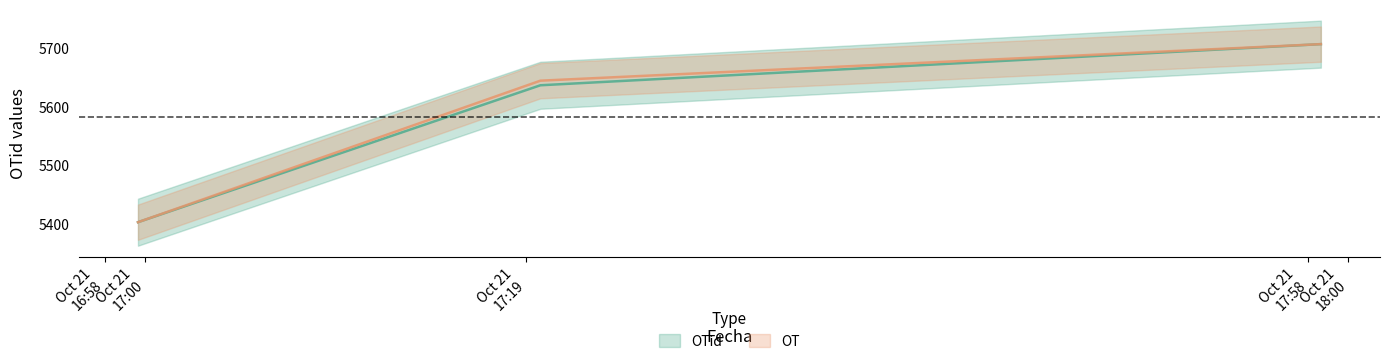

What is the value of the OT point at the 1st from the left?

5403.0